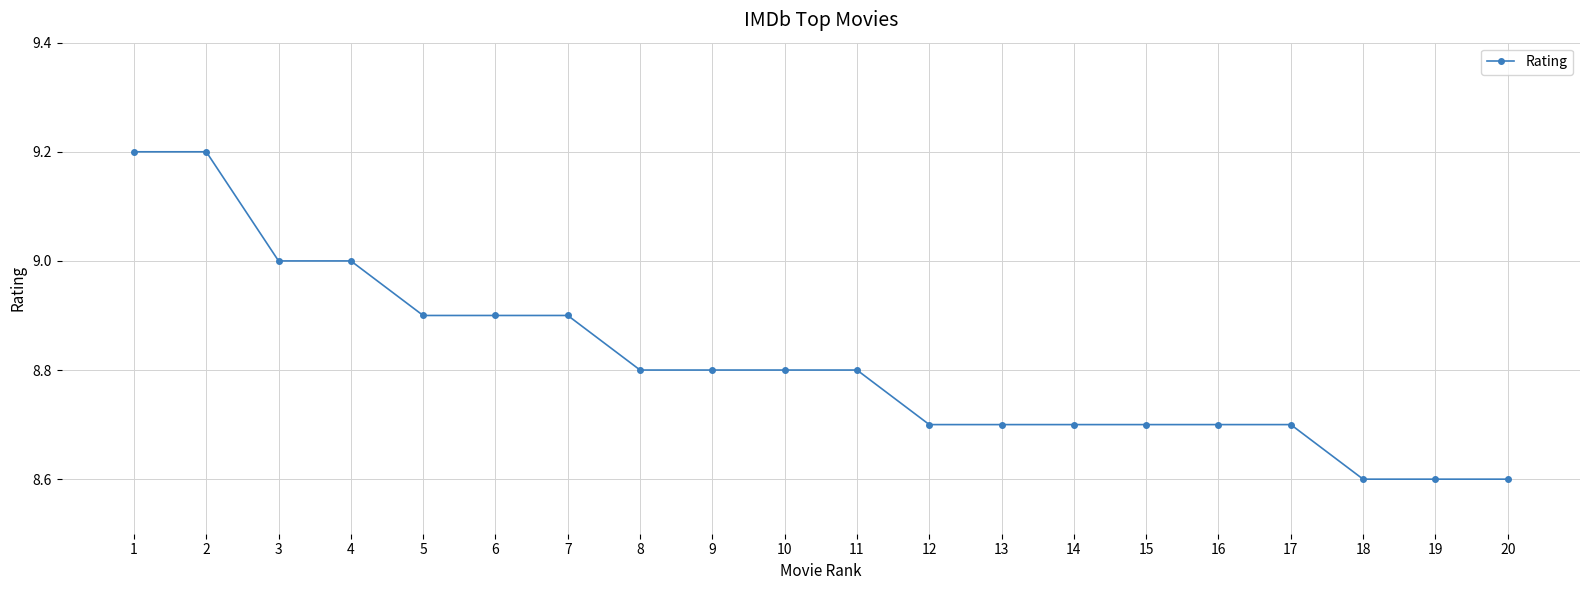

What is the minimum value shown in the chart?

8.6